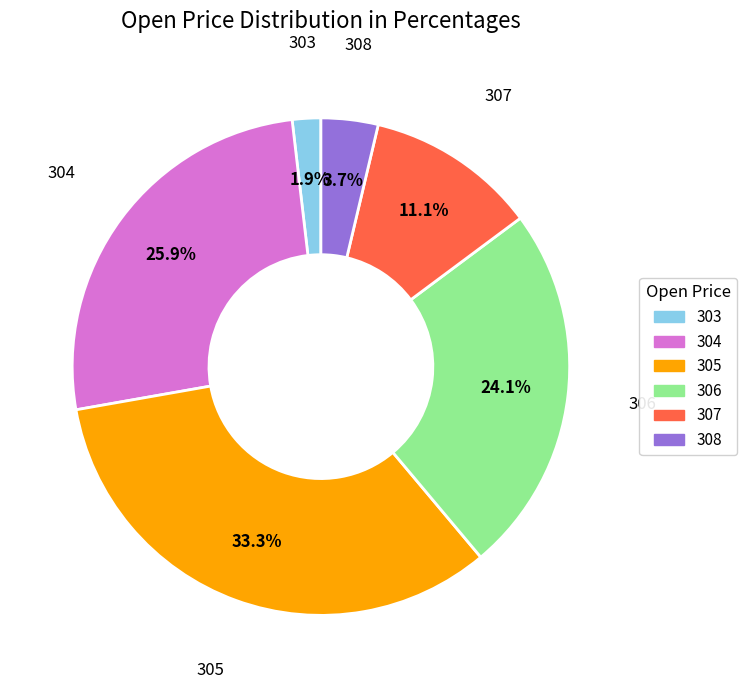

Rank the categories by value from highest to lowest.

305, 304, 306, 307, 308, 303